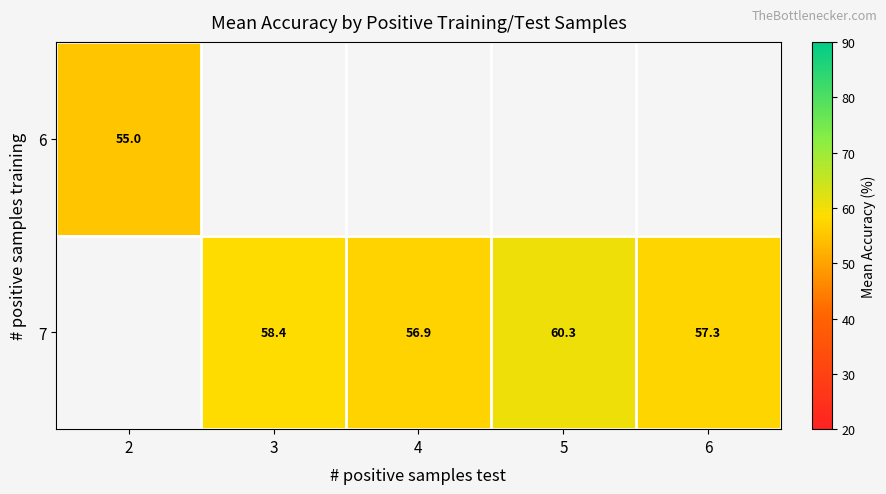

What is the sum of the 7 values at 5 and 6?

117.6